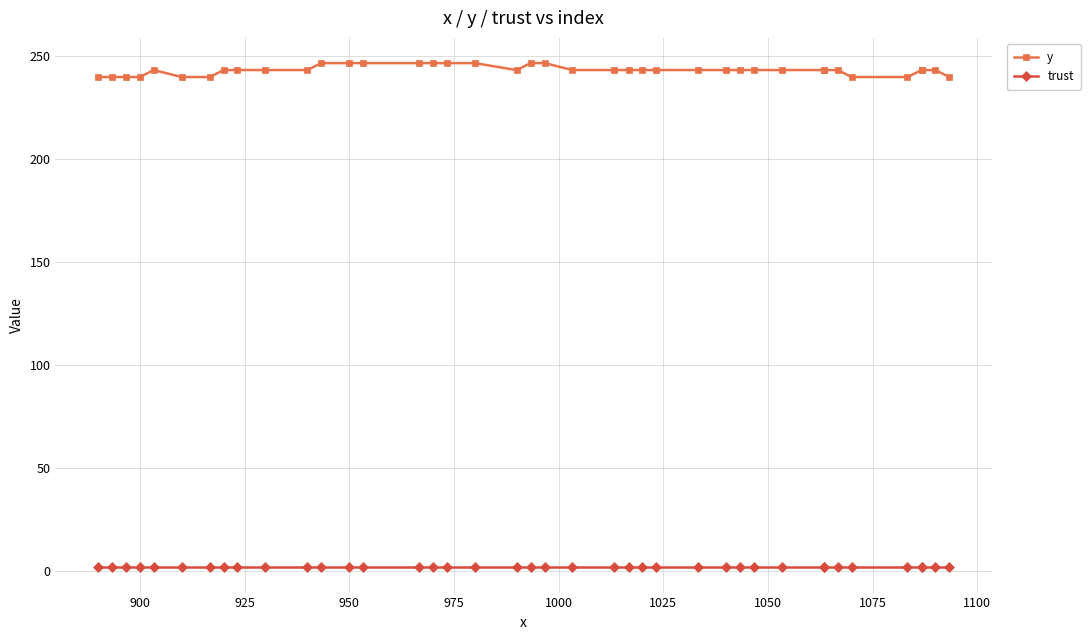

Which series has the largest total across all categories?

y